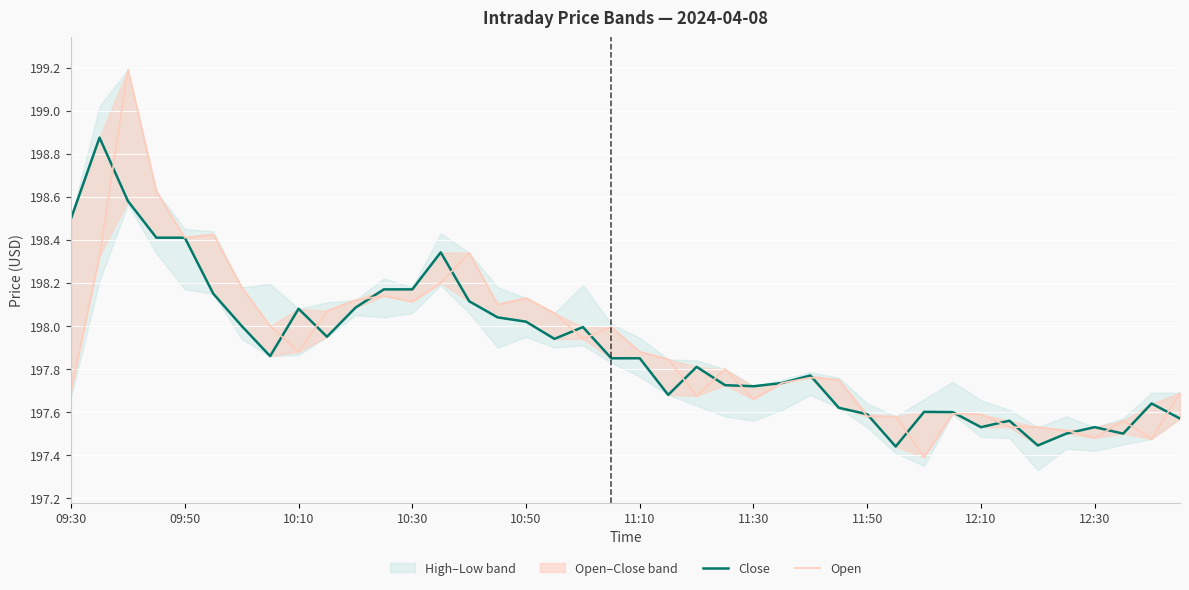

Is it true that Open equals 198.2 at 13?

True